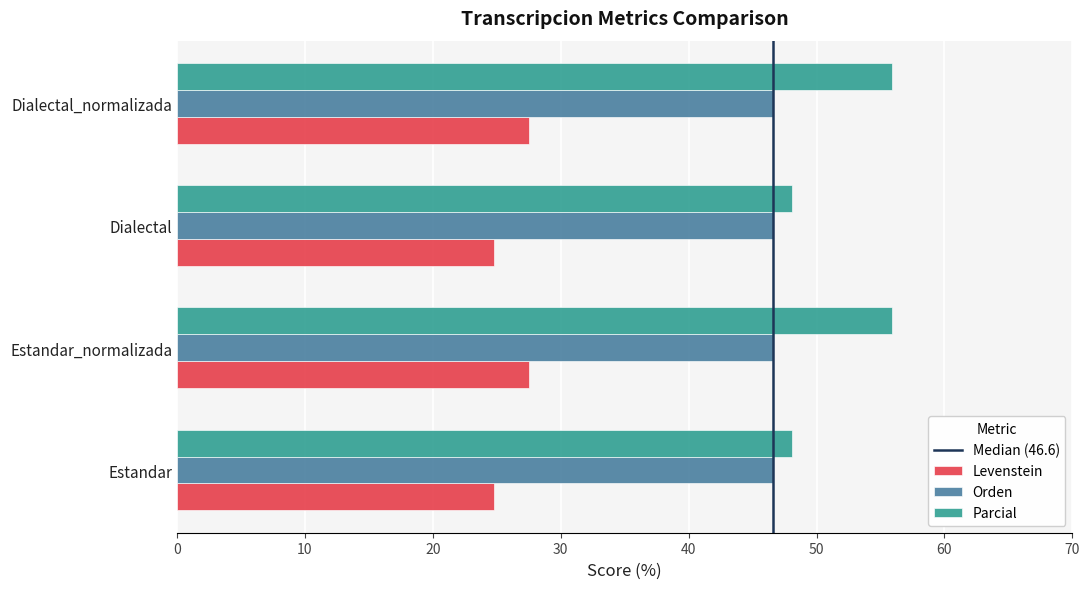

What is the maximum value shown in the chart?

55.9